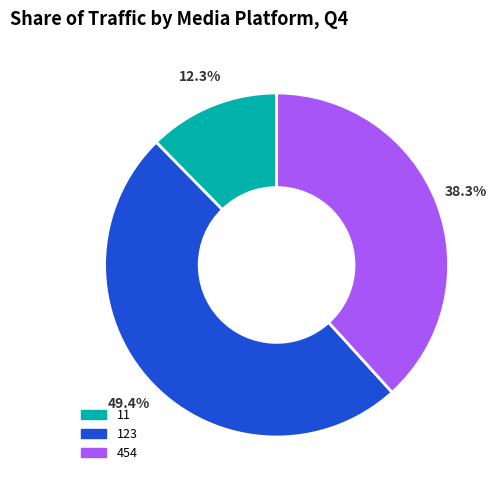

Is it true that 454 is 24% of the pie?

False